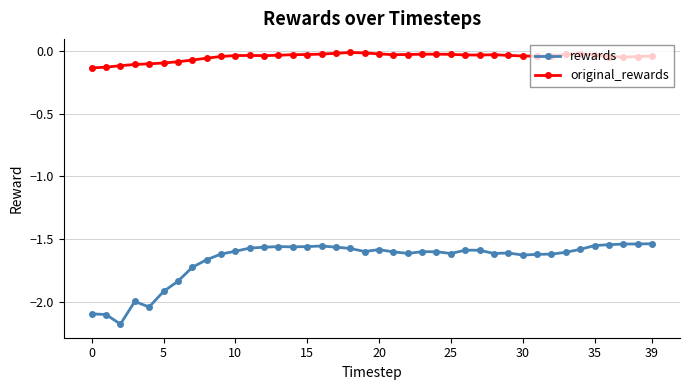

True or false: original_rewards and rewards cross at least once.

False